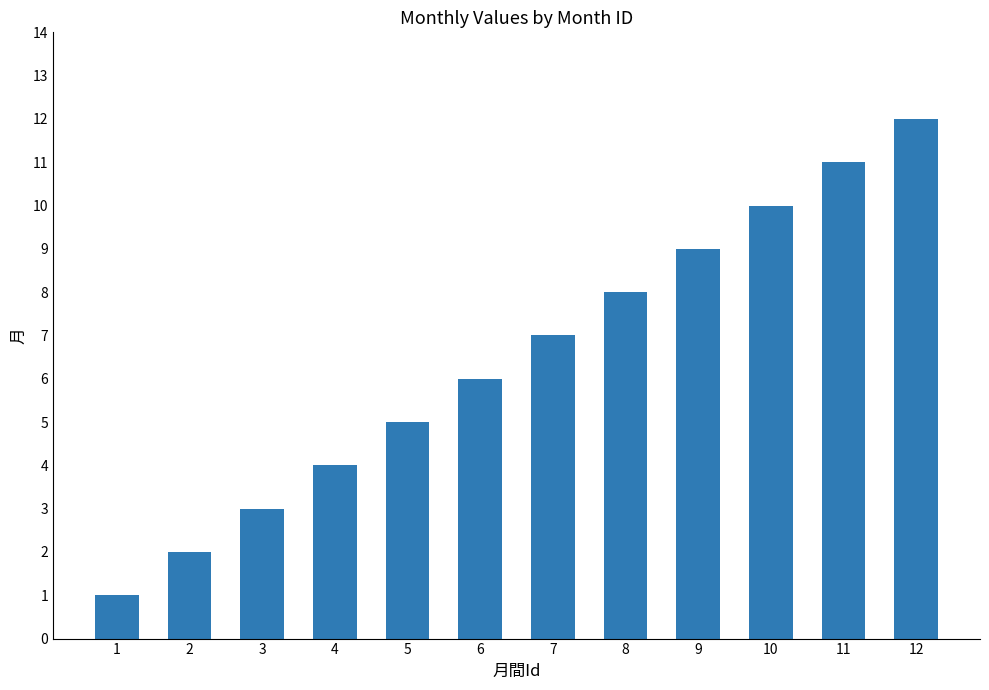

What is the sum of the values at 2 and 3?

5